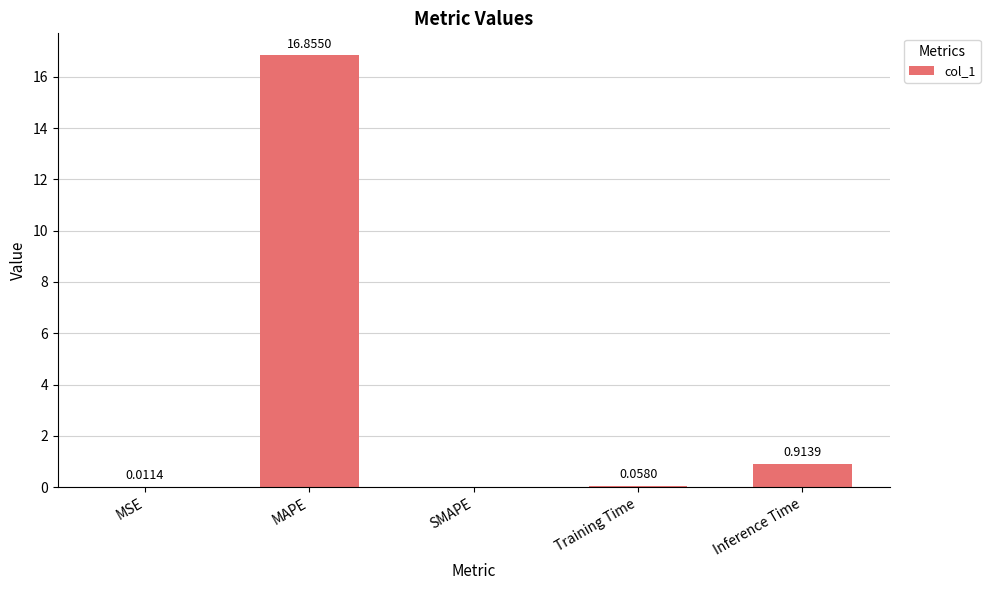

At which label is the value closest to 8?

Inference Time